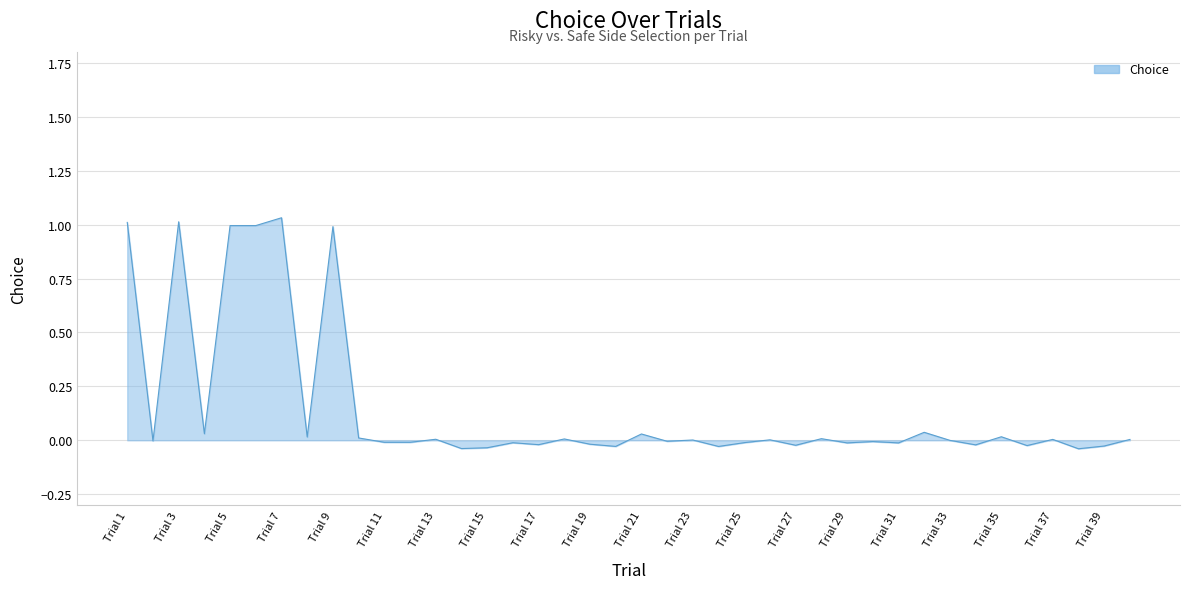

What is the sum of all values?

5.8